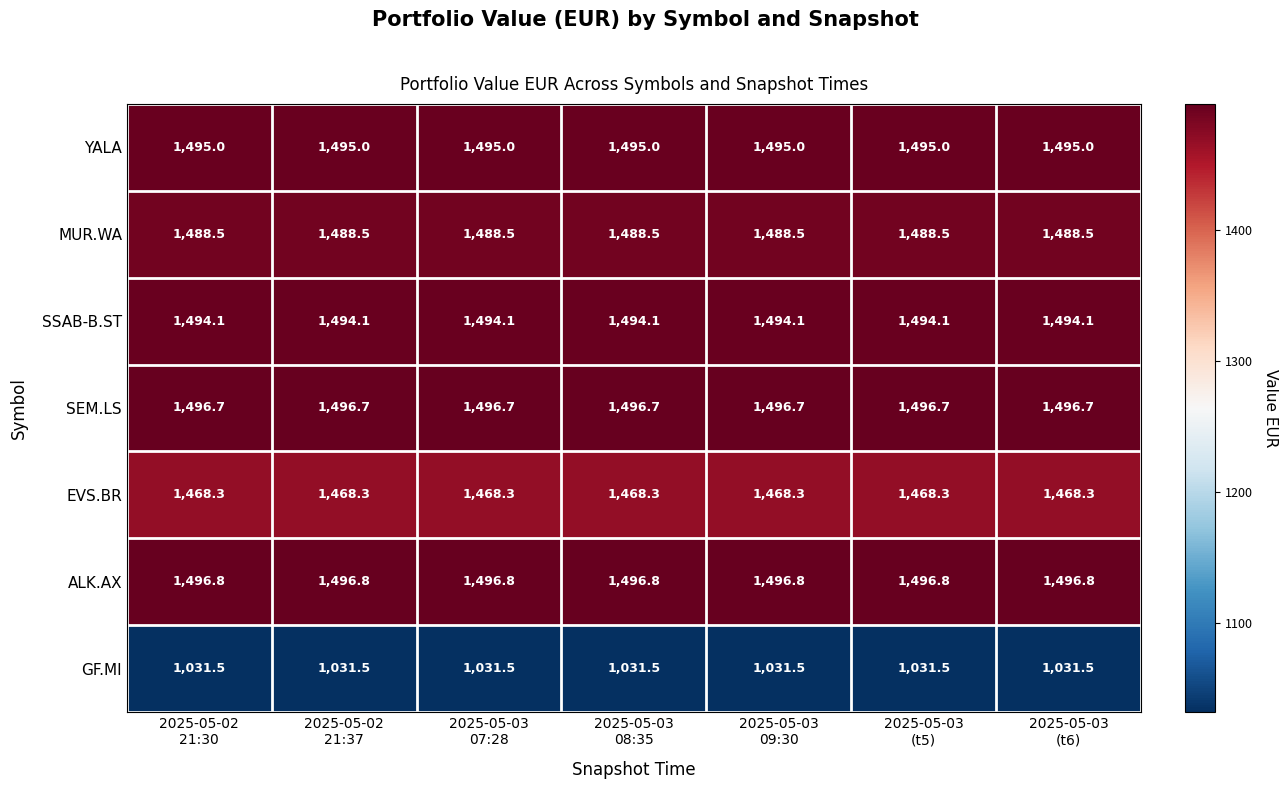

At how many categories does at least one series exceed 1345?

7